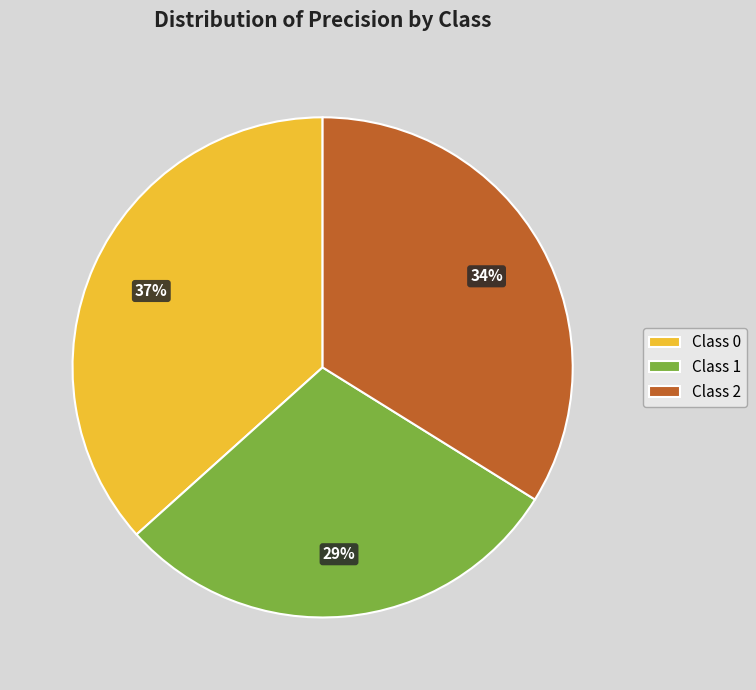

How many slices are in this pie chart?

3